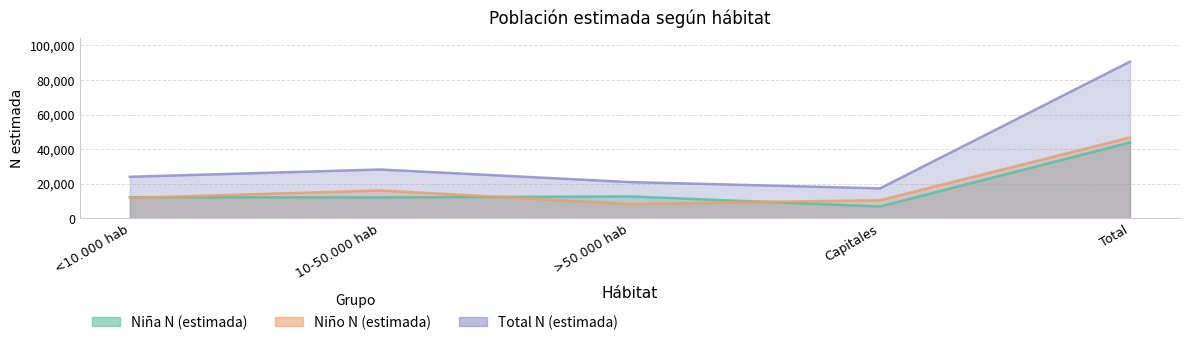

At which category does Niña N (estimada) reach its first local peak?

>50.000 hab